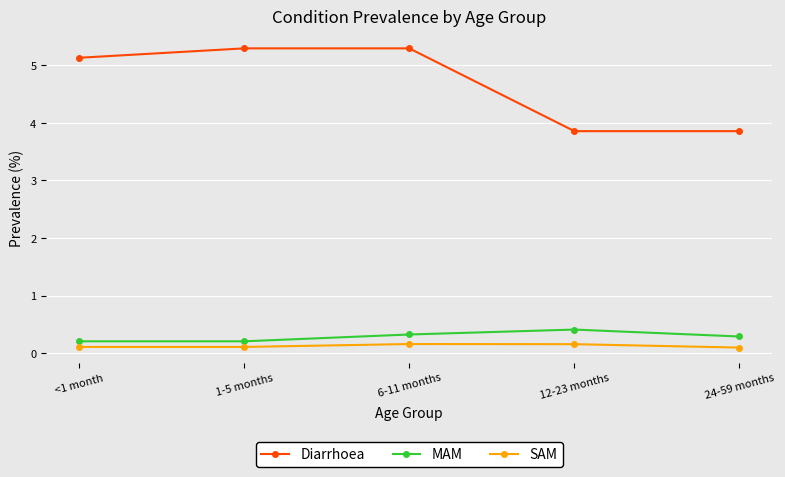

Reading left to right, what are all the values shown in this chart?

Diarrhoea: <1 month=5.1	1-5 months=5.3	6-11 months=5.3	12-23 months=3.9	24-59 months=3.9
MAM: <1 month=0.2	1-5 months=0.2	6-11 months=0.3	12-23 months=0.4	24-59 months=0.3
SAM: <1 month=0.1	1-5 months=0.1	6-11 months=0.2	12-23 months=0.2	24-59 months=0.1